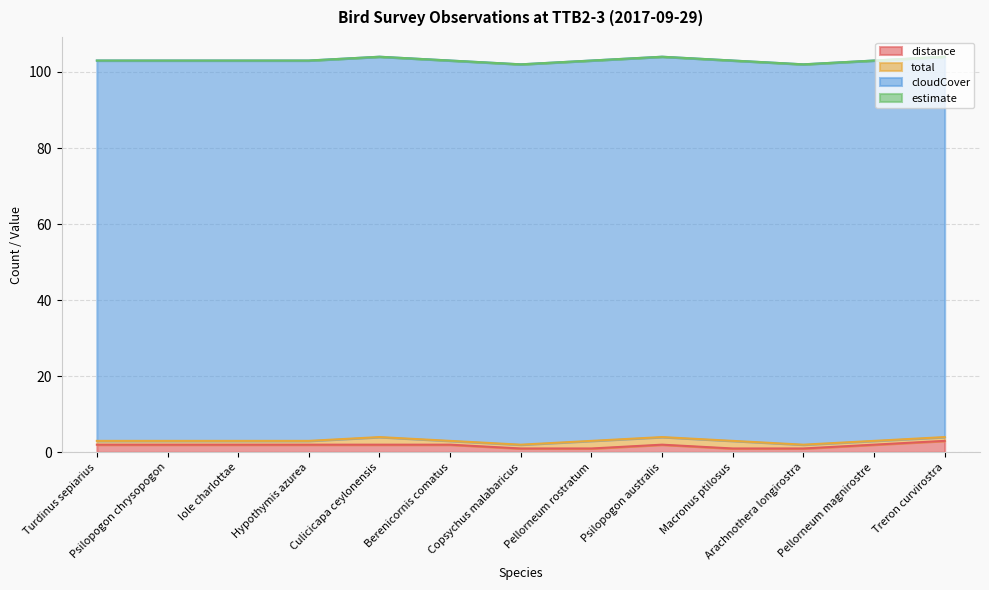

At which category does the chart reach its peak across all series?

Turdinus sepiarius